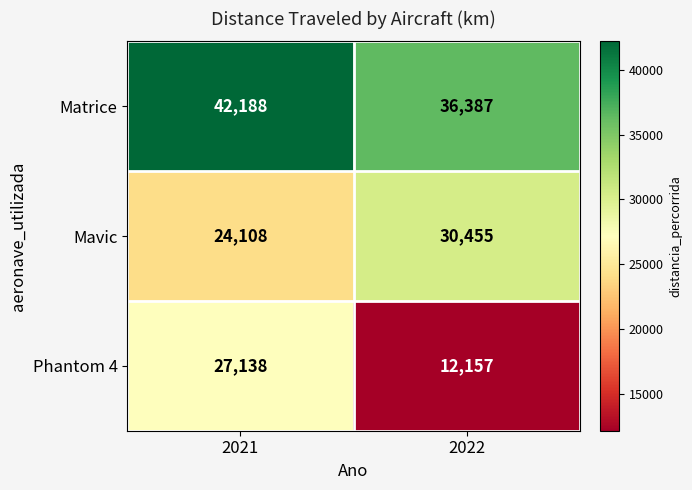

Which series has the widest spread of values?

Phantom 4